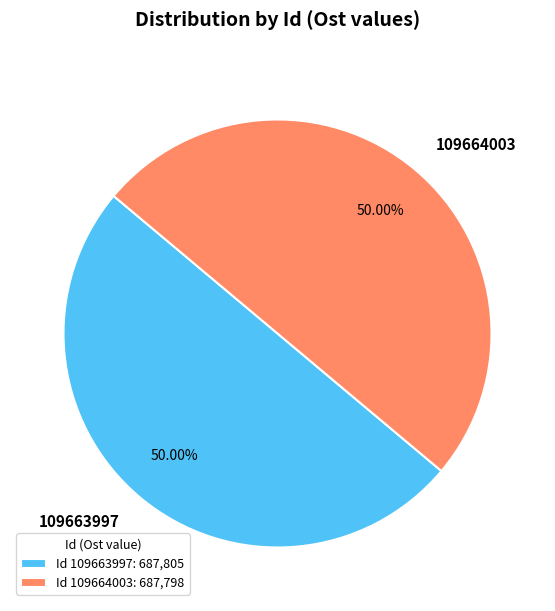

What percentage is the 109663997 slice, to the nearest percent?

50%